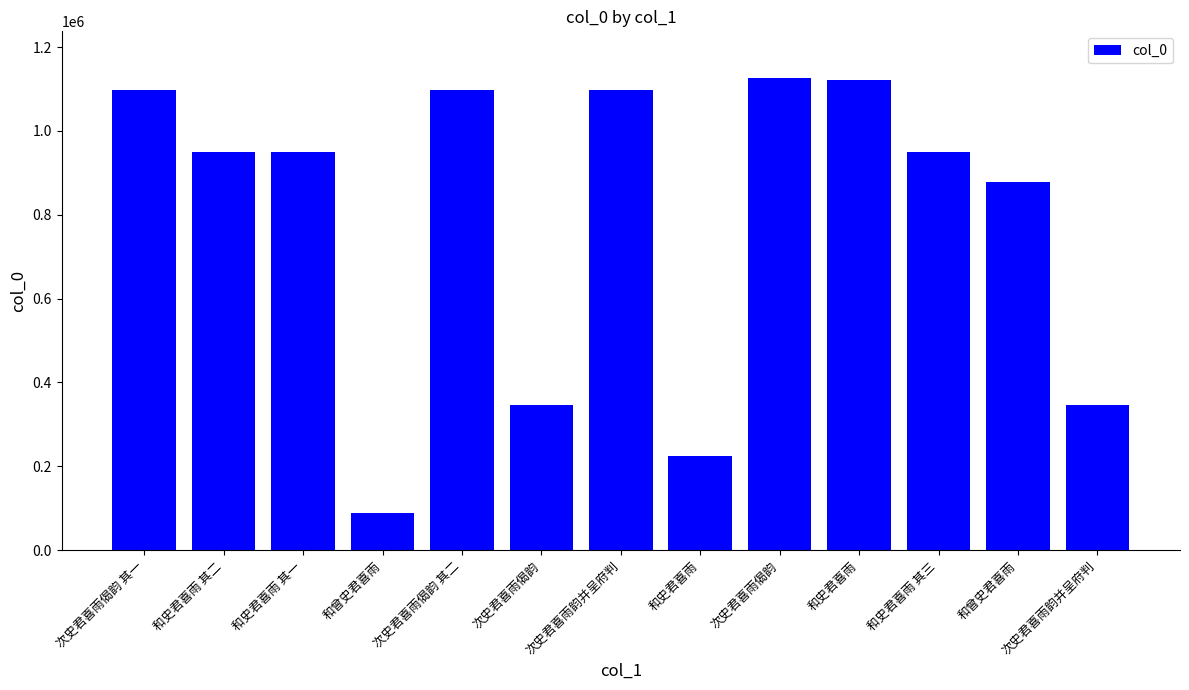

Does the chart contain any negative values?

No